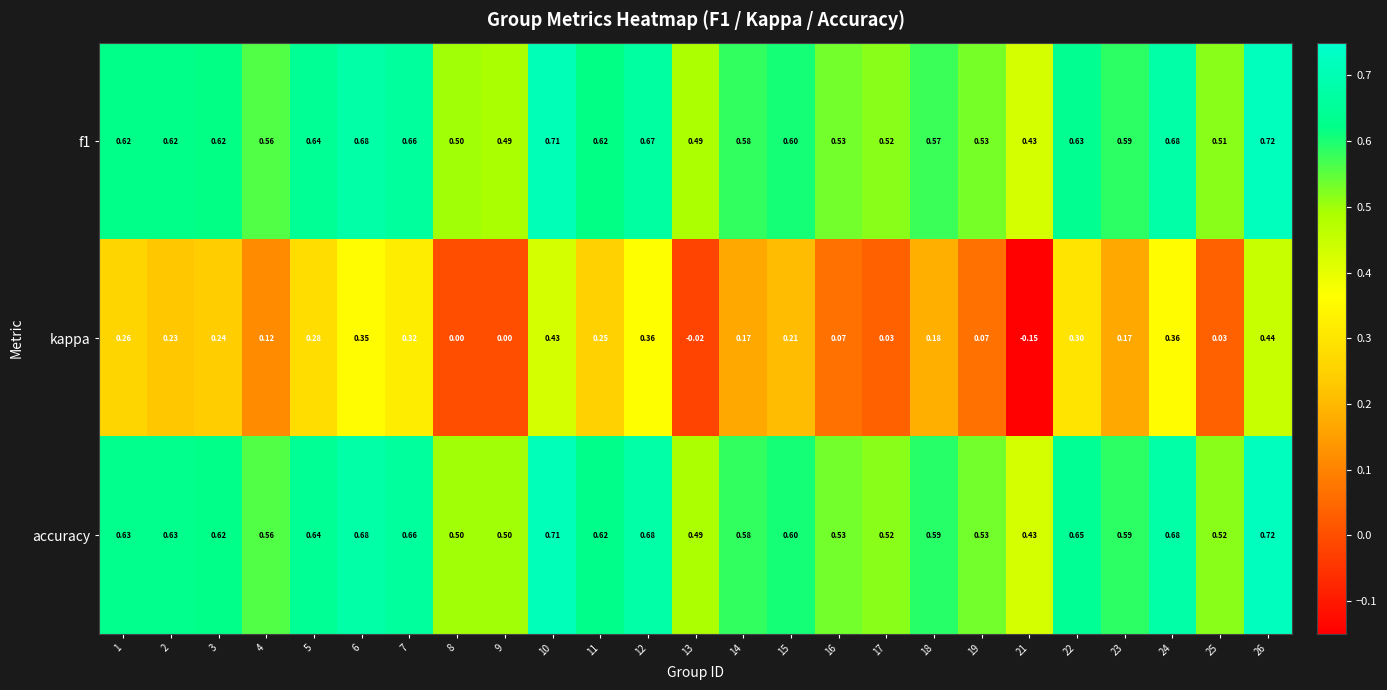

How many series are shown in this chart?

3